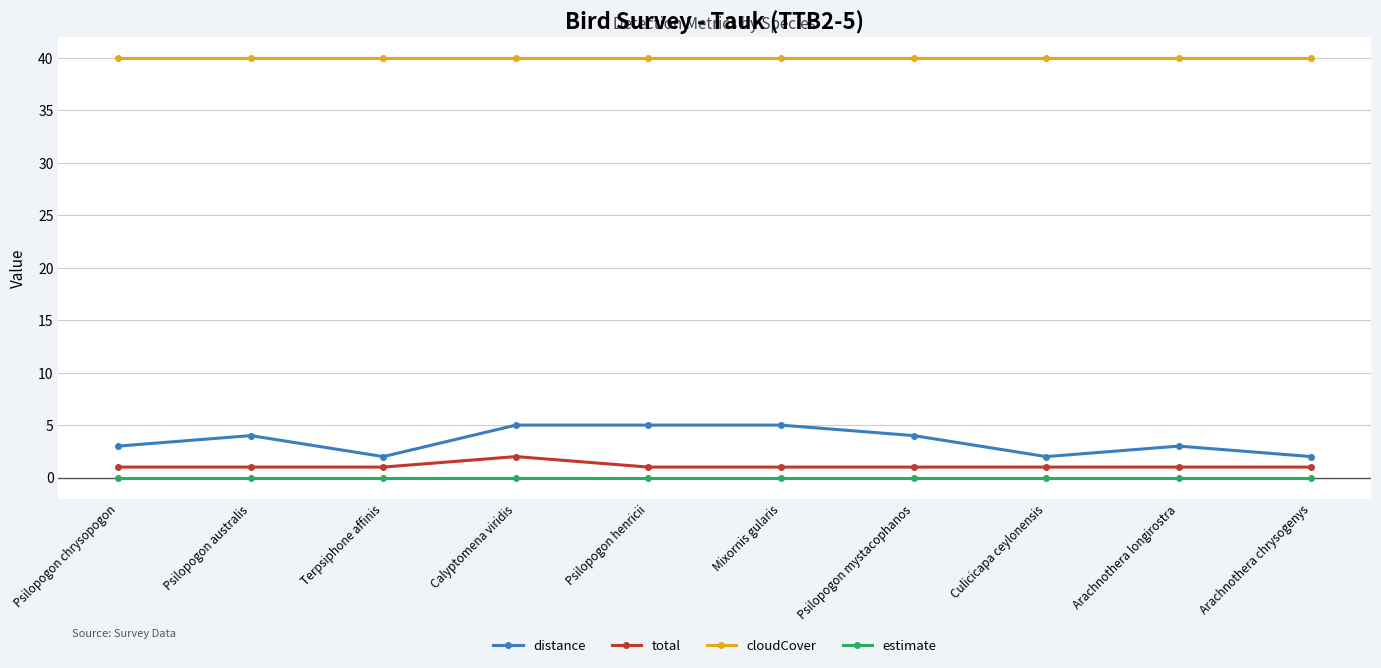

True or false: distance has more than 1 interior local peaks.

True